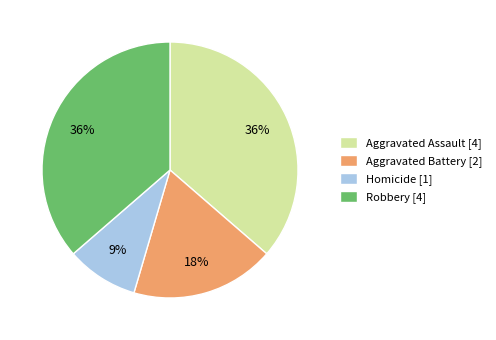

Which category has the smallest portion of the pie?

Homicide